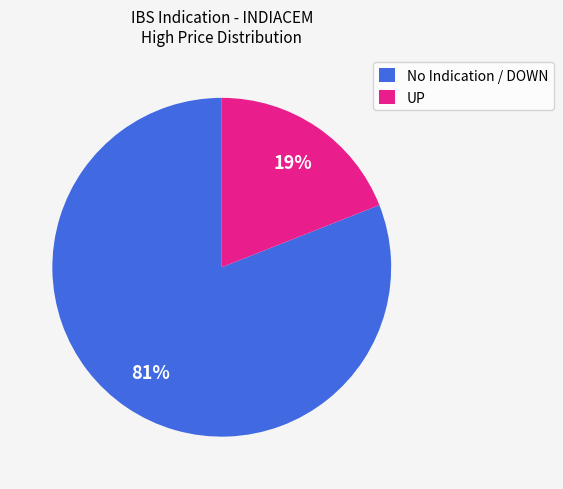

What is the smallest slice in the pie chart?

UP